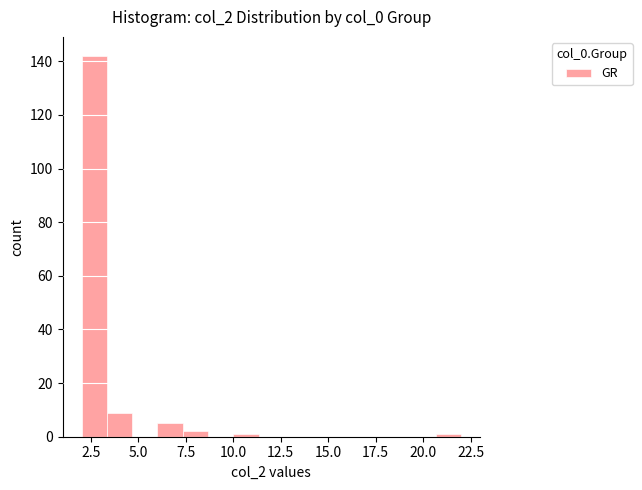

Around what value on the x-axis is the tallest bar? Give the approximate position of its centre, as read against the axis.

2.5